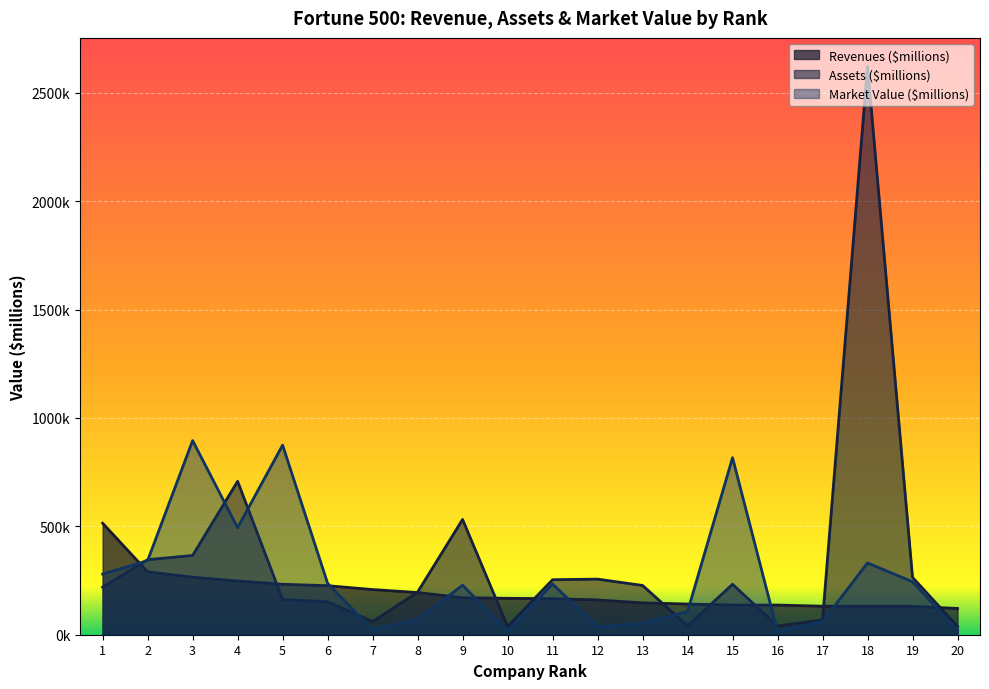

Is the value of Revenues ($millions) at 13 greater than the value of Assets ($millions) at 9?

No